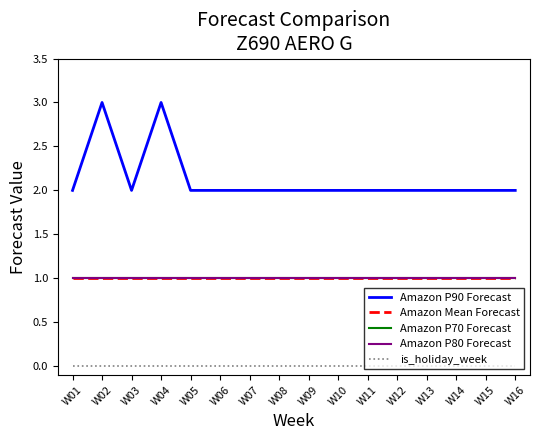

Does the chart have visible grid lines?

No